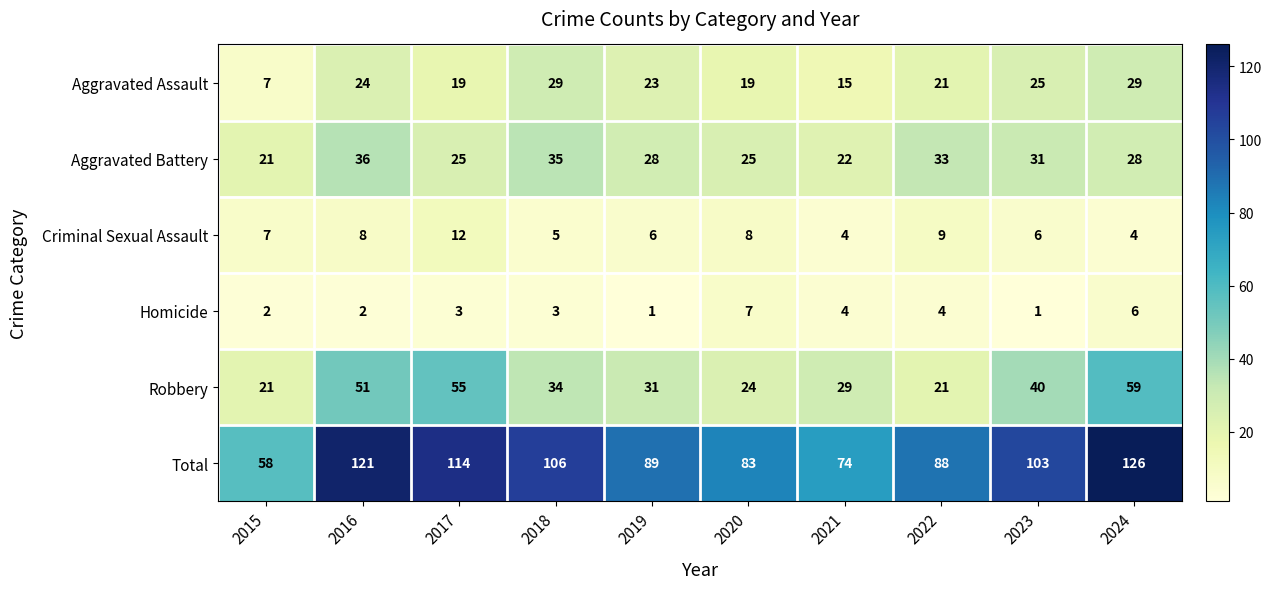

What is the total value across all series at 2018?

212